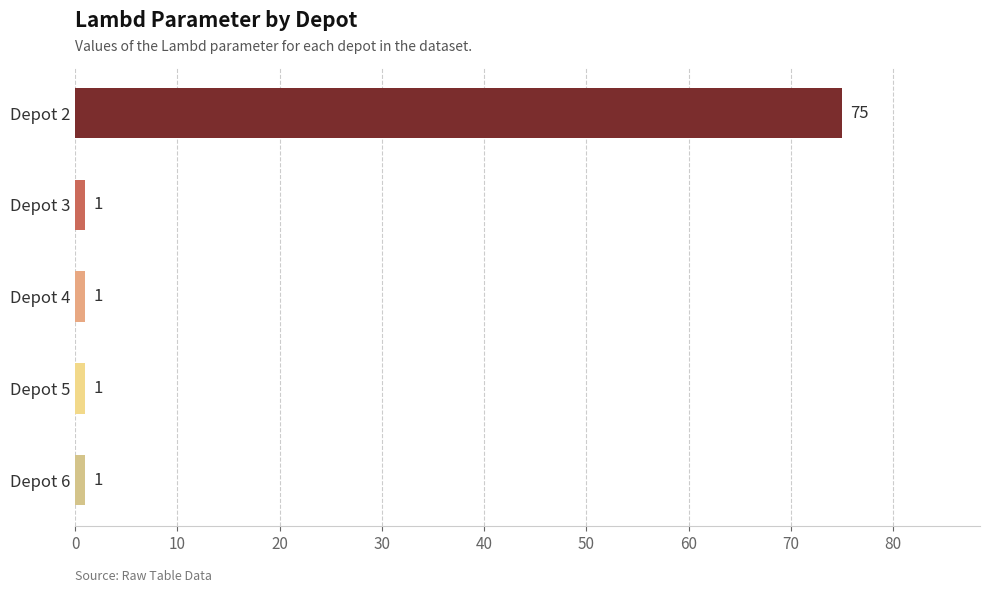

Reading bottom to top, transcribe all the data shown in this chart.

Depot 6=1	Depot 5=1	Depot 4=1	Depot 3=1	Depot 2=75